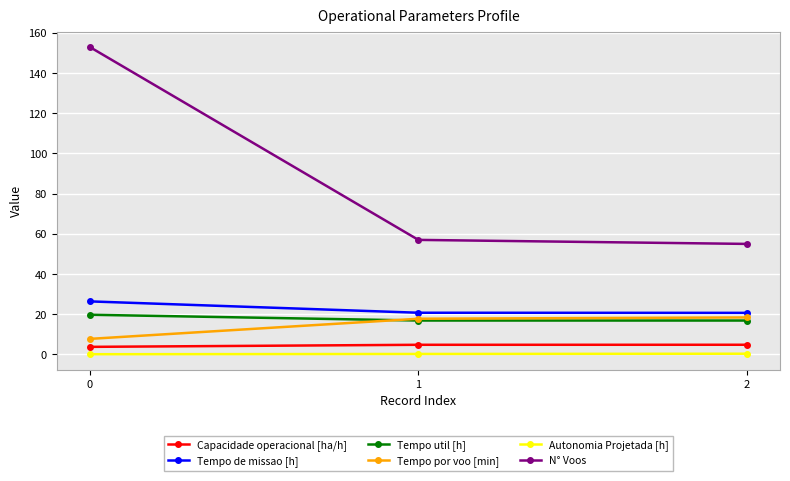

How many Tempo util [h] values are between 16 and 19?

2